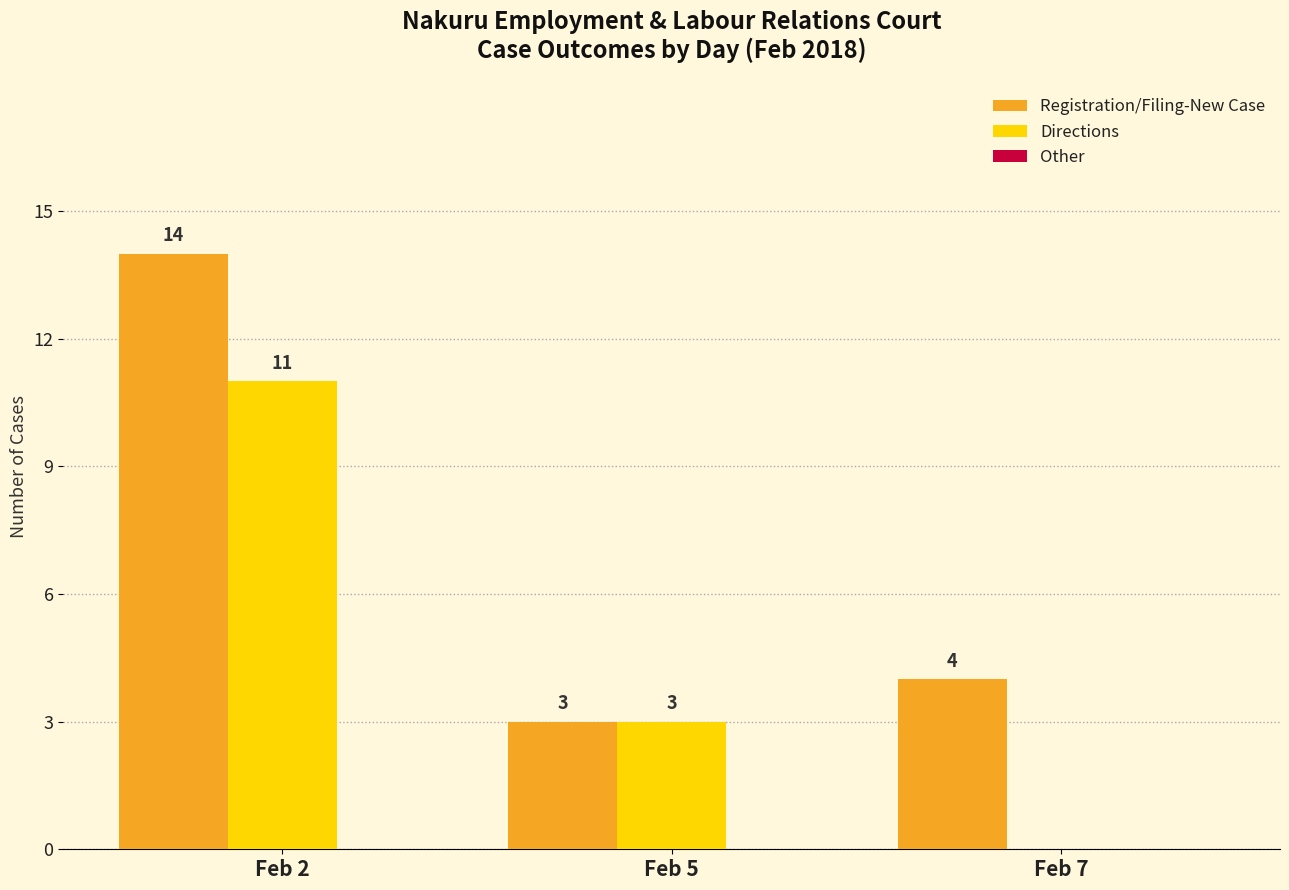

Which series changed the most between Feb 2 and Feb 7?

Directions